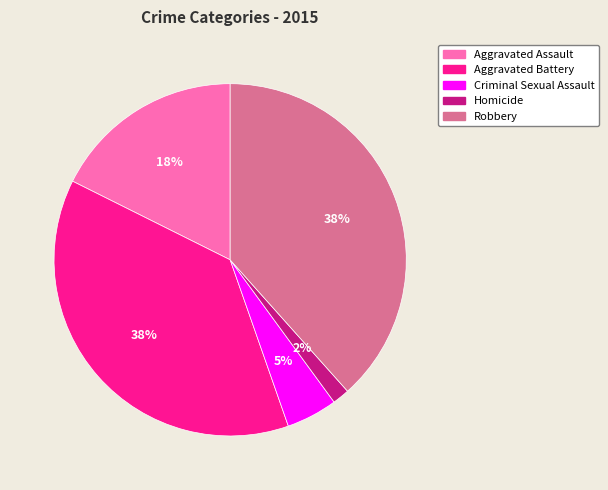

To the nearest percent, what is the average slice percentage?

20%